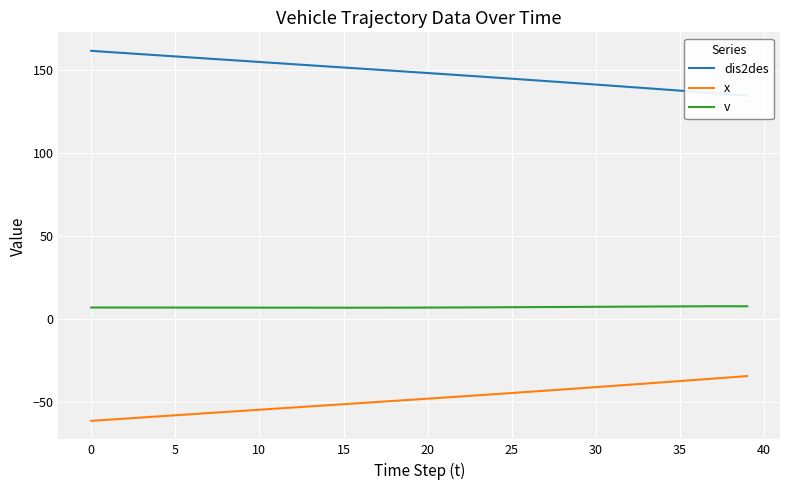

Read the v value at 33.

7.3